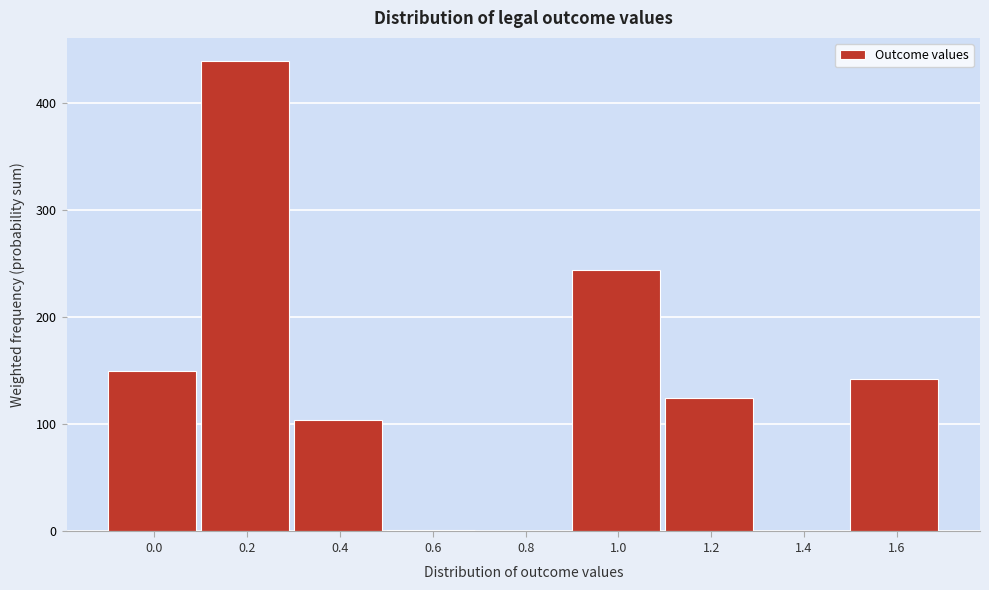

What is the sum of all values?

1205.6